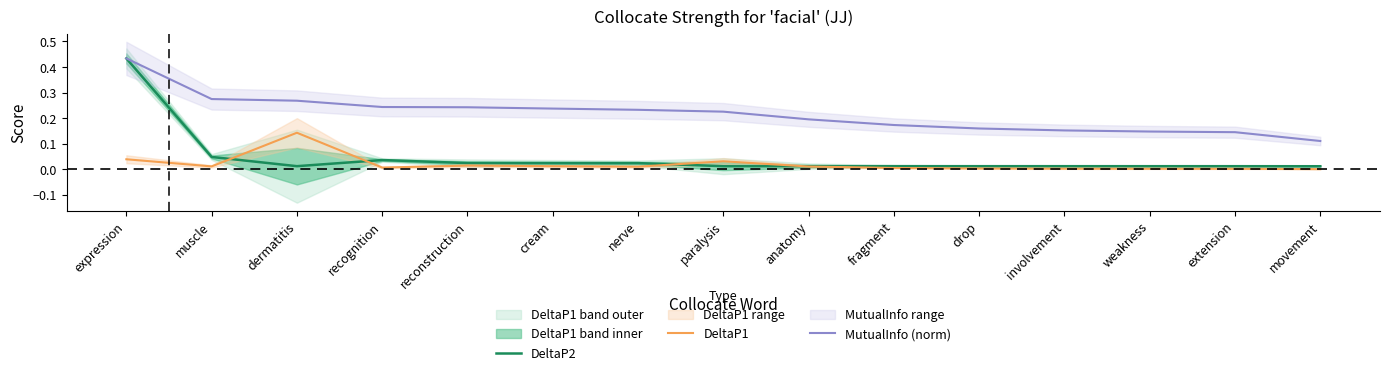

What are all the series names shown in the legend?

DeltaP2, DeltaP1, MutualInfo (norm)